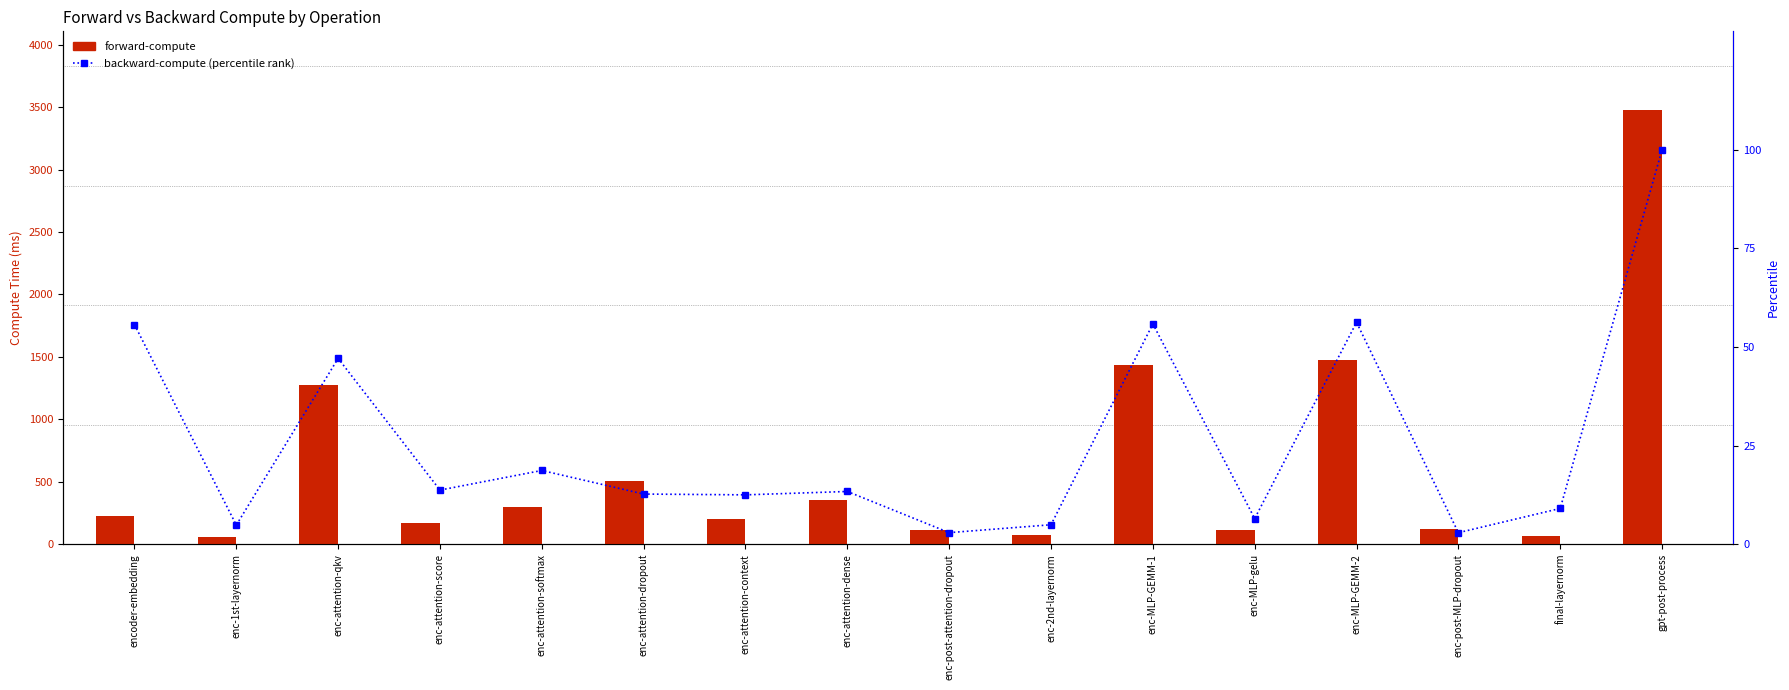

Which series has the largest range (max minus min)?

forward-compute